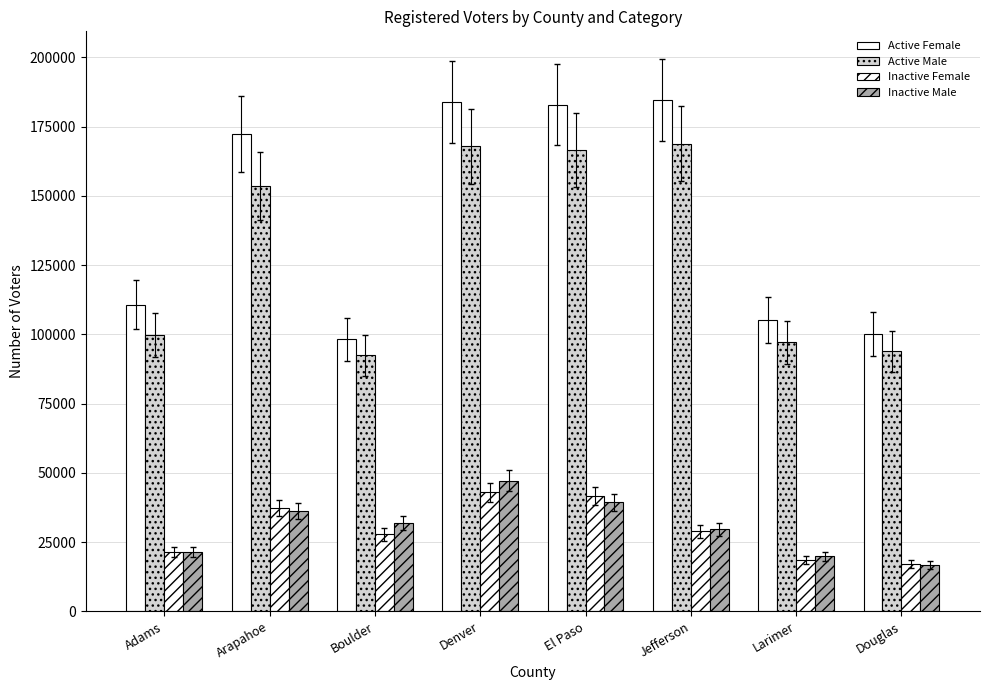

Does the chart contain any negative values?

No